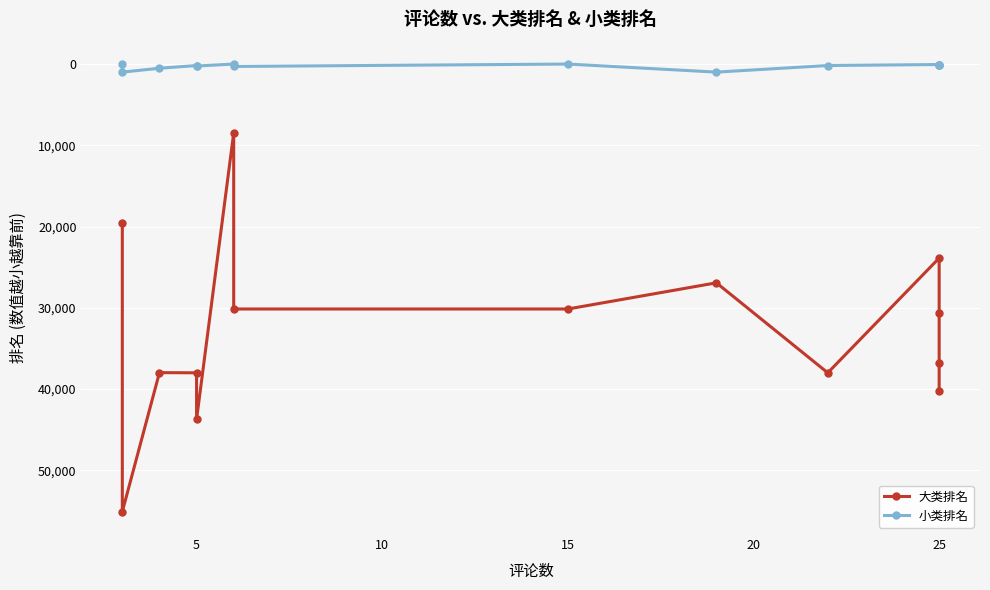

In 大类排名, how many points are higher than both neighbors (excluding endpoints)?

3